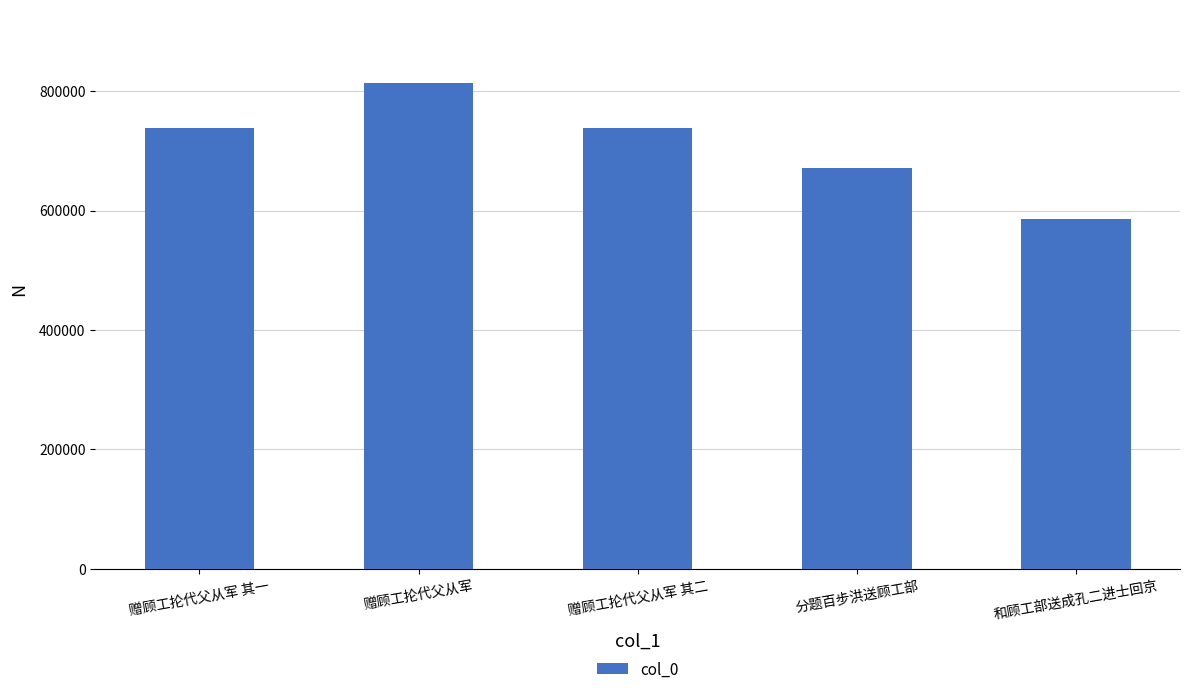

At which category does the chart reach its minimum across all series?

和顾工部送成孔二进士回京